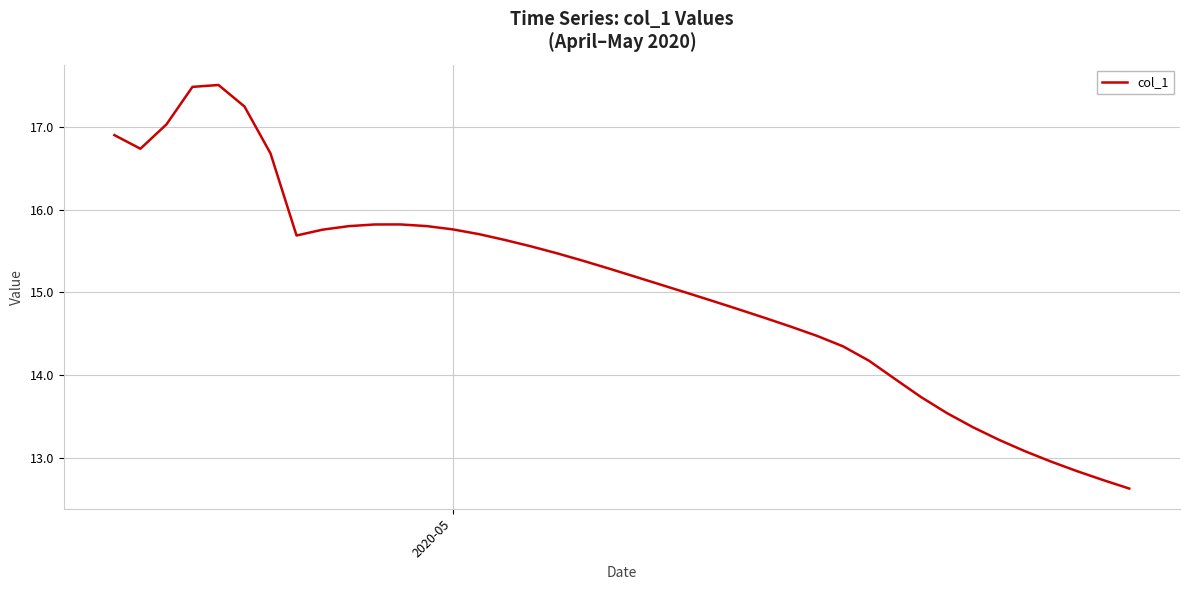

What is the difference between the maximum and minimum values?

4.9